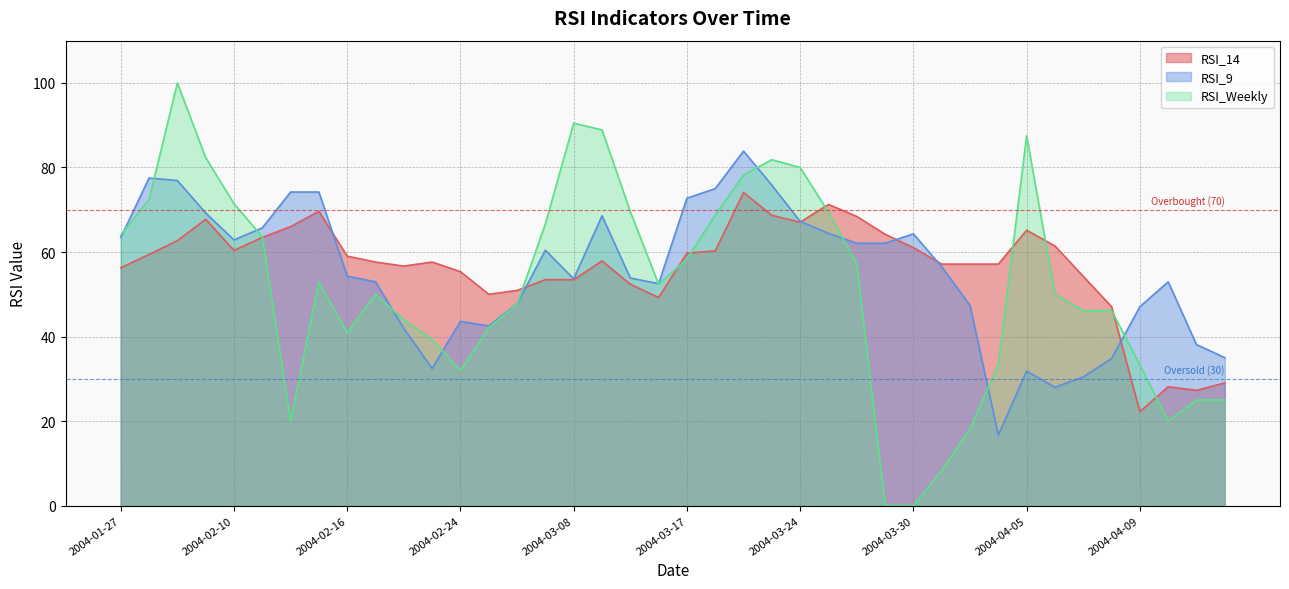

Reading right to left, extract all data points from this chart.

RSI_14: 2004-04-15=29.0	2004-04-14=27.3	2004-04-12=28.1	2004-04-09=22.2	2004-04-08=47.1	2004-04-07=54.2	2004-04-06=61.4	2004-04-05=65.2	2004-04-02=57.1	2004-04-01=57.1	2004-03-31=57.1	2004-03-30=61.0	2004-03-29=64.2	2004-03-26=68.4	2004-03-25=71.2	2004-03-24=67.1	2004-03-22=68.7	2004-03-19=74.1	2004-03-18=60.3	2004-03-17=59.7	2004-03-11=49.2	2004-03-10=52.4	2004-03-09=57.9	2004-03-08=53.5	2004-03-05=53.5	2004-03-04=50.9	2004-02-26=50.0	2004-02-24=55.4	2004-02-20=57.6	2004-02-19=56.7	2004-02-18=57.6	2004-02-16=59.0	2004-02-13=69.6	2004-02-12=66.0	2004-02-11=63.5	2004-02-10=60.4	2004-01-30=67.7	2004-01-29=62.7	2004-01-28=59.4	2004-01-27=56.2
RSI_9: 2004-04-15=35.0	2004-04-14=38.1	2004-04-12=52.9	2004-04-09=47.1	2004-04-08=34.8	2004-04-07=30.4	2004-04-06=28.0	2004-04-05=31.8	2004-04-02=16.7	2004-04-01=47.4	2004-03-31=56.5	2004-03-30=64.3	2004-03-29=62.1	2004-03-26=62.1	2004-03-25=64.4	2004-03-24=67.2	2004-03-22=75.8	2004-03-19=83.9	2004-03-18=75.0	2004-03-17=72.7	2004-03-11=52.5	2004-03-10=53.9	2004-03-09=68.6	2004-03-08=53.7	2004-03-05=60.4	2004-03-04=47.7	2004-02-26=42.5	2004-02-24=43.6	2004-02-20=32.4	2004-02-19=41.9	2004-02-18=52.9	2004-02-16=54.3	2004-02-13=74.2	2004-02-12=74.2	2004-02-11=65.7	2004-02-10=62.9	2004-01-30=69.2	2004-01-29=76.9	2004-01-28=77.5	2004-01-27=63.4
RSI_Weekly: 2004-04-15=25.0	2004-04-14=25.0	2004-04-12=20.0	2004-04-09=33.3	2004-04-08=46.1	2004-04-07=46.1	2004-04-06=50.0	2004-04-05=87.5	2004-04-02=33.3	2004-04-01=18.2	2004-03-31=8.3	2004-03-30=0.0	2004-03-29=0.0	2004-03-26=57.1	2004-03-25=69.4	2004-03-24=80.0	2004-03-22=81.8	2004-03-19=78.3	2004-03-18=68.8	2004-03-17=58.3	2004-03-11=52.4	2004-03-10=69.6	2004-03-09=88.9	2004-03-08=90.5	2004-03-05=66.7	2004-03-04=47.6	2004-02-26=42.1	2004-02-24=32.0	2004-02-20=39.3	2004-02-19=44.0	2004-02-18=50.0	2004-02-16=40.9	2004-02-13=52.9	2004-02-12=20.0	2004-02-11=63.6	2004-02-10=71.4	2004-01-30=82.3	2004-01-29=100.0	2004-01-28=72.4	2004-01-27=64.0